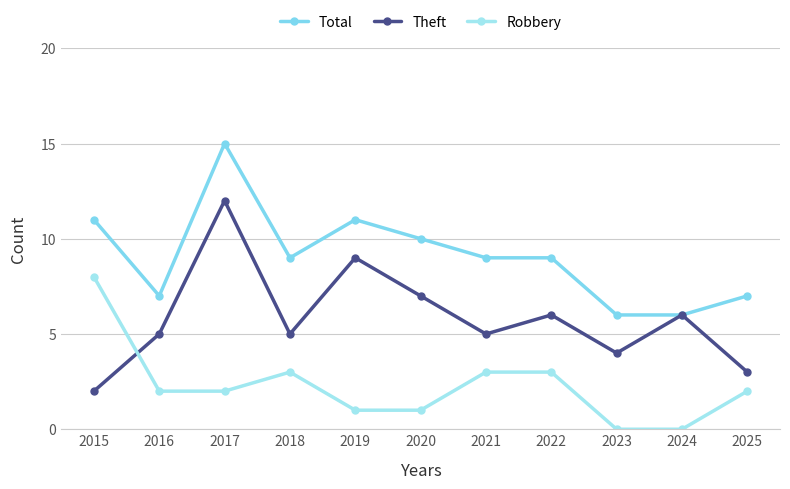

Which series has the largest total across all categories?

Total